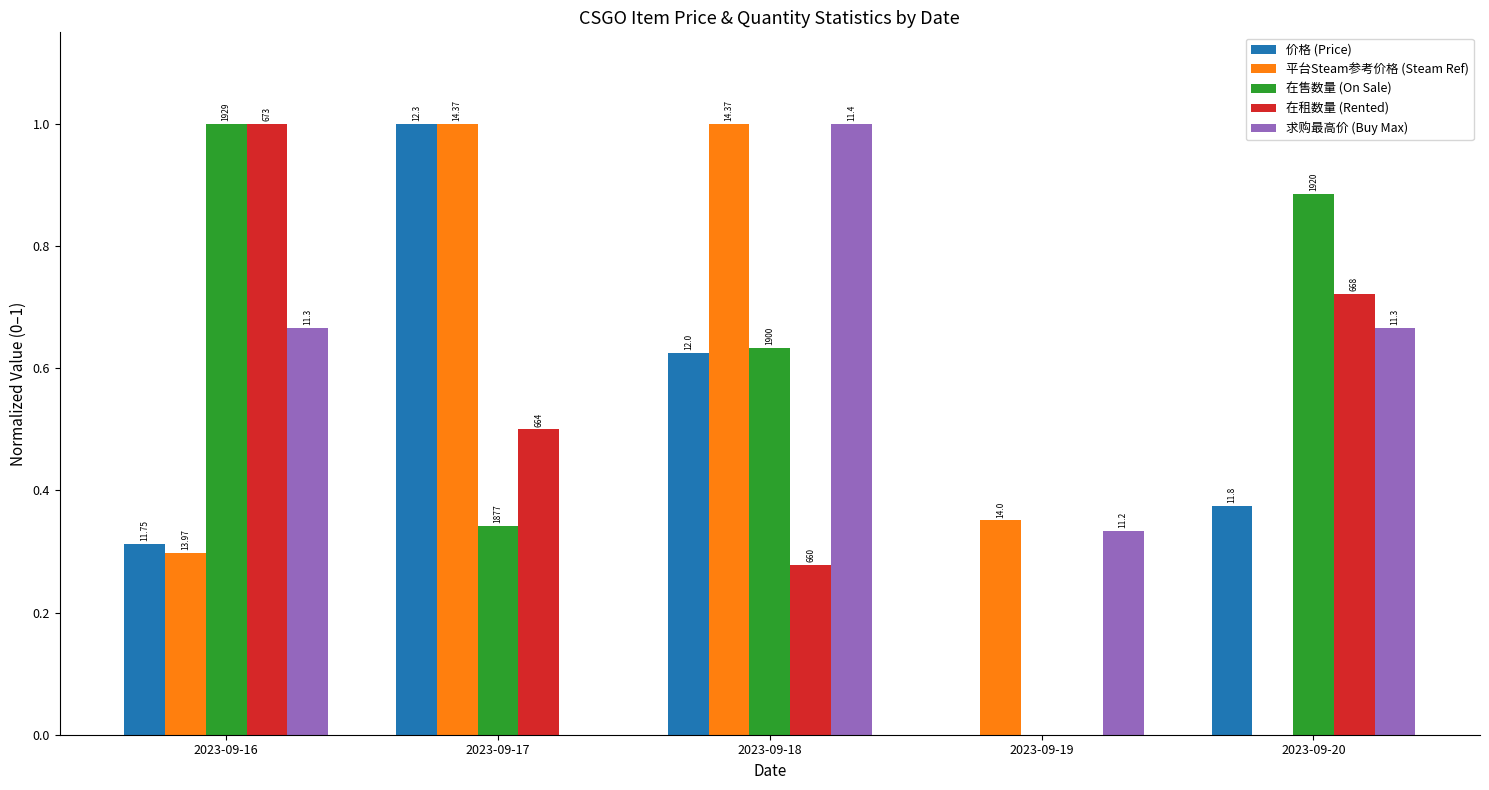

The 价格 (Price) series shows 1.0 at 2023-09-17. True or false?

True